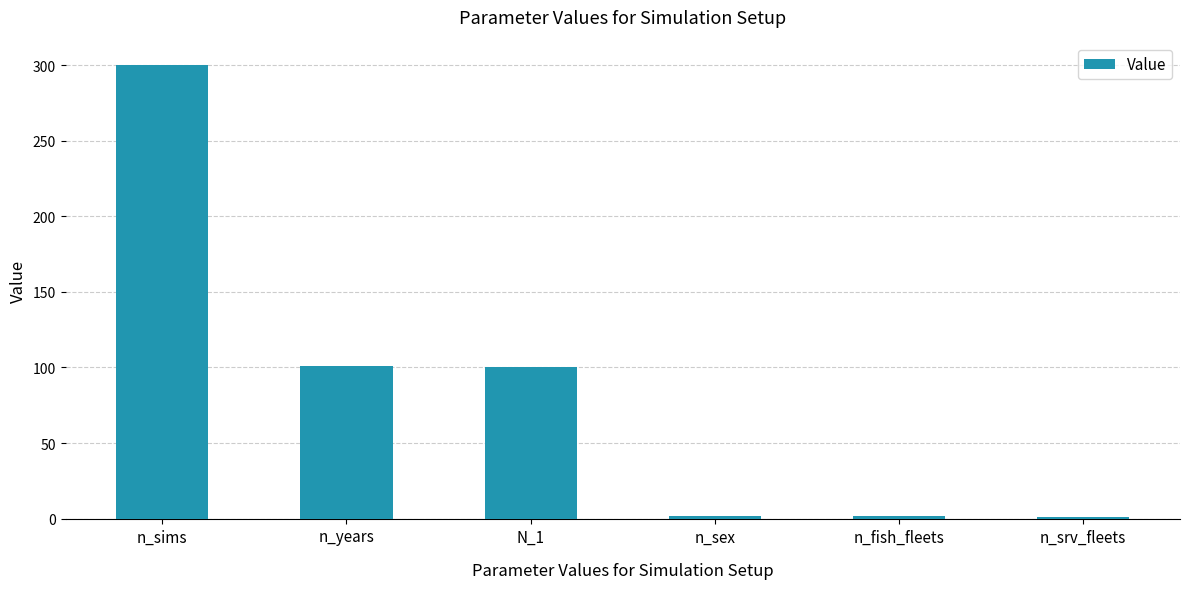

How many categories are shown in the chart?

6